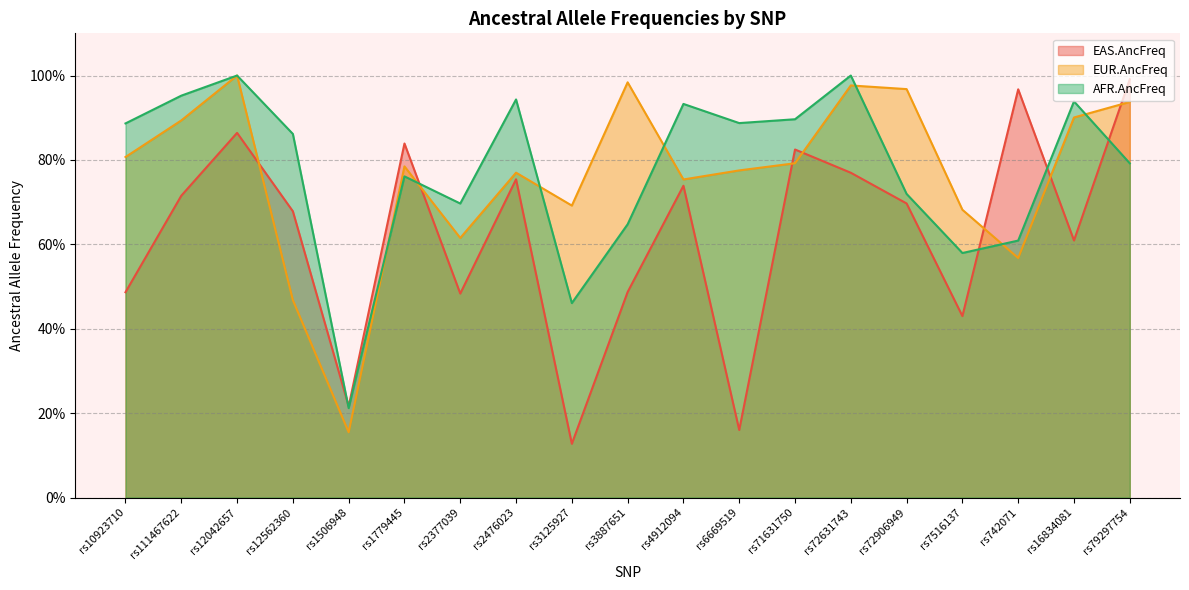

True or false: AFR.AncFreq has more than 2 points higher than both neighbors.

True